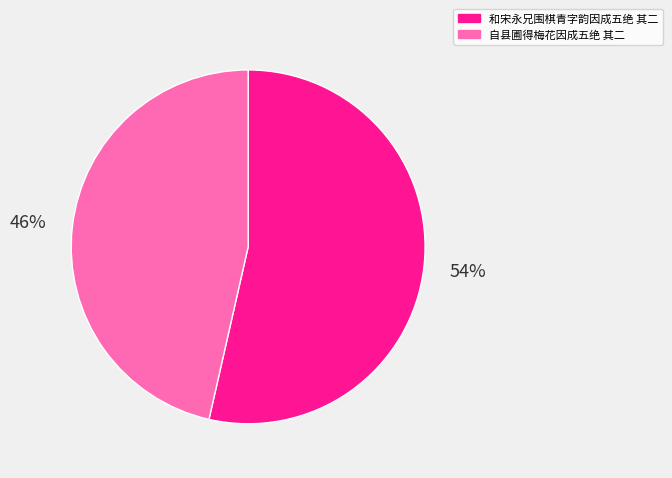

Is it true that 和宋永兄围棋青字韵因成五绝 其二 is 54% of the pie?

True